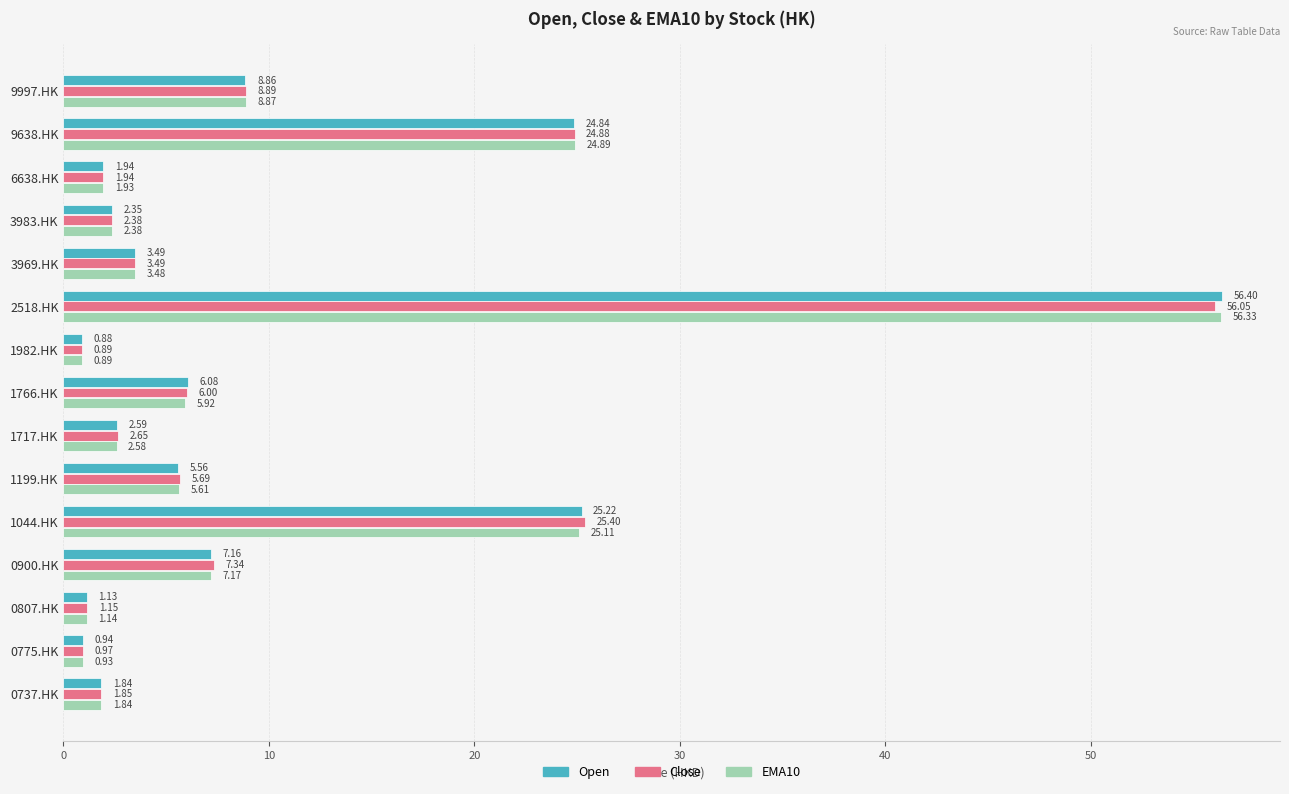

What is the difference between the maximum and minimum values in the EMA10 series?

55.4